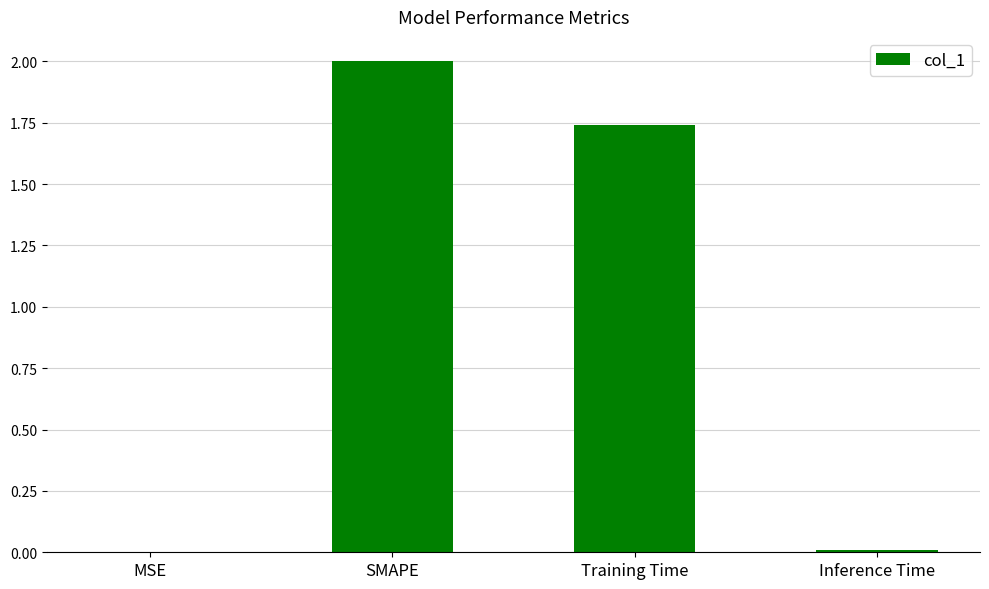

The chart shows a value of 2.0 at SMAPE. True or false?

True